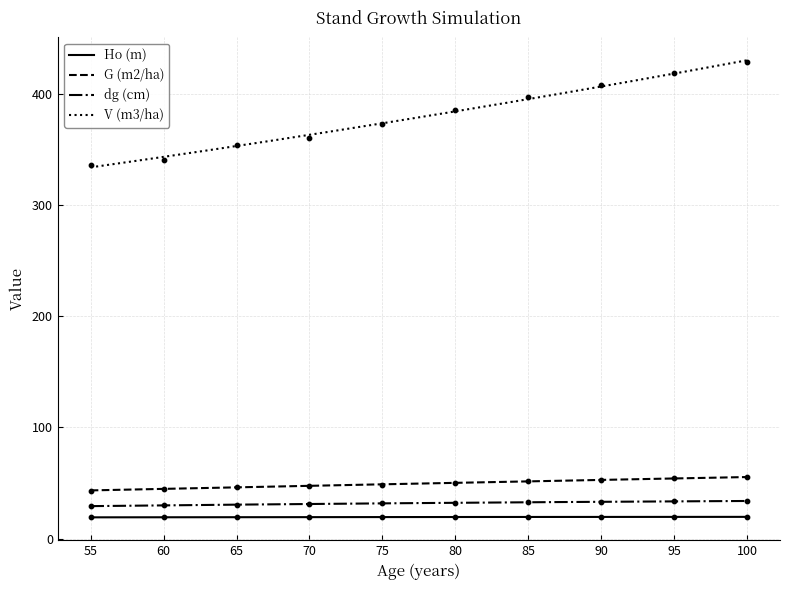

Is the value of G (m2/ha) at 90 greater than the value of V (m3/ha) at 65?

No